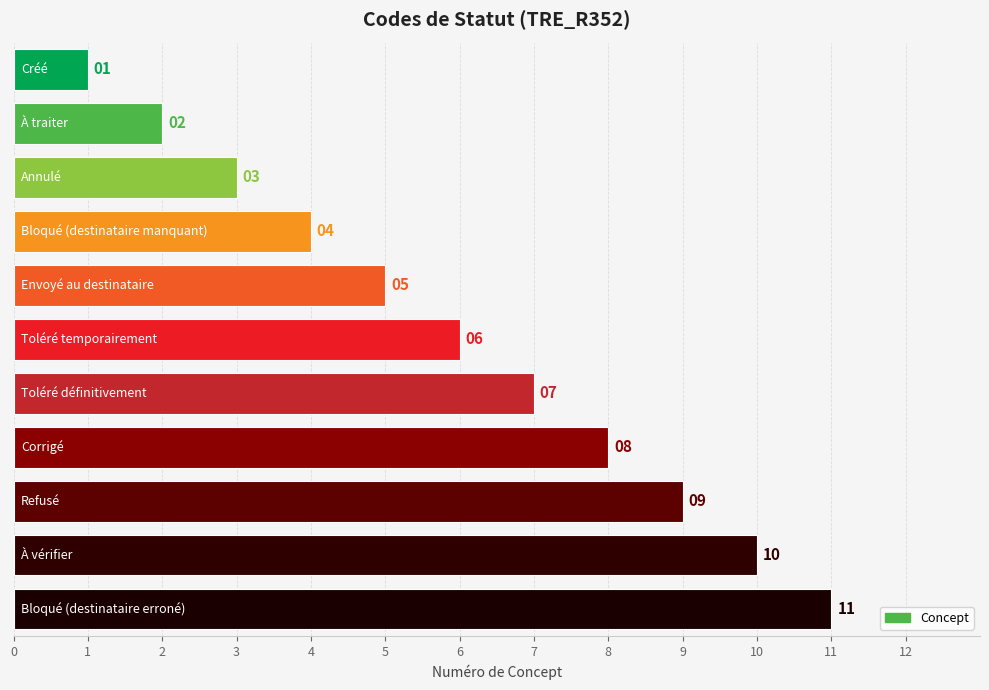

What is the value of the 9th bar from the top?

9